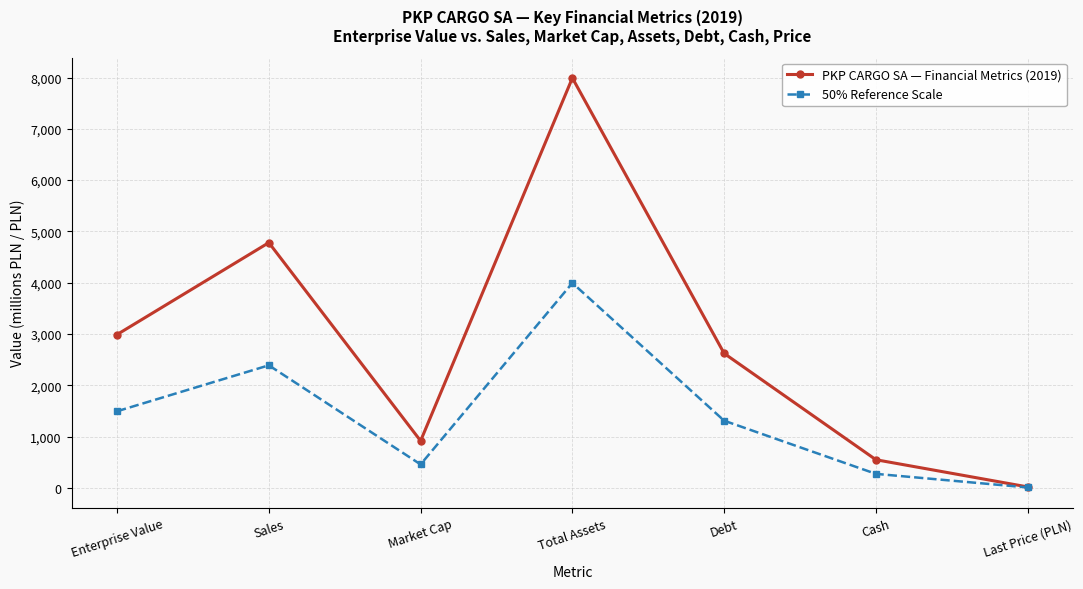

At how many categories does at least one series exceed 3375?

2